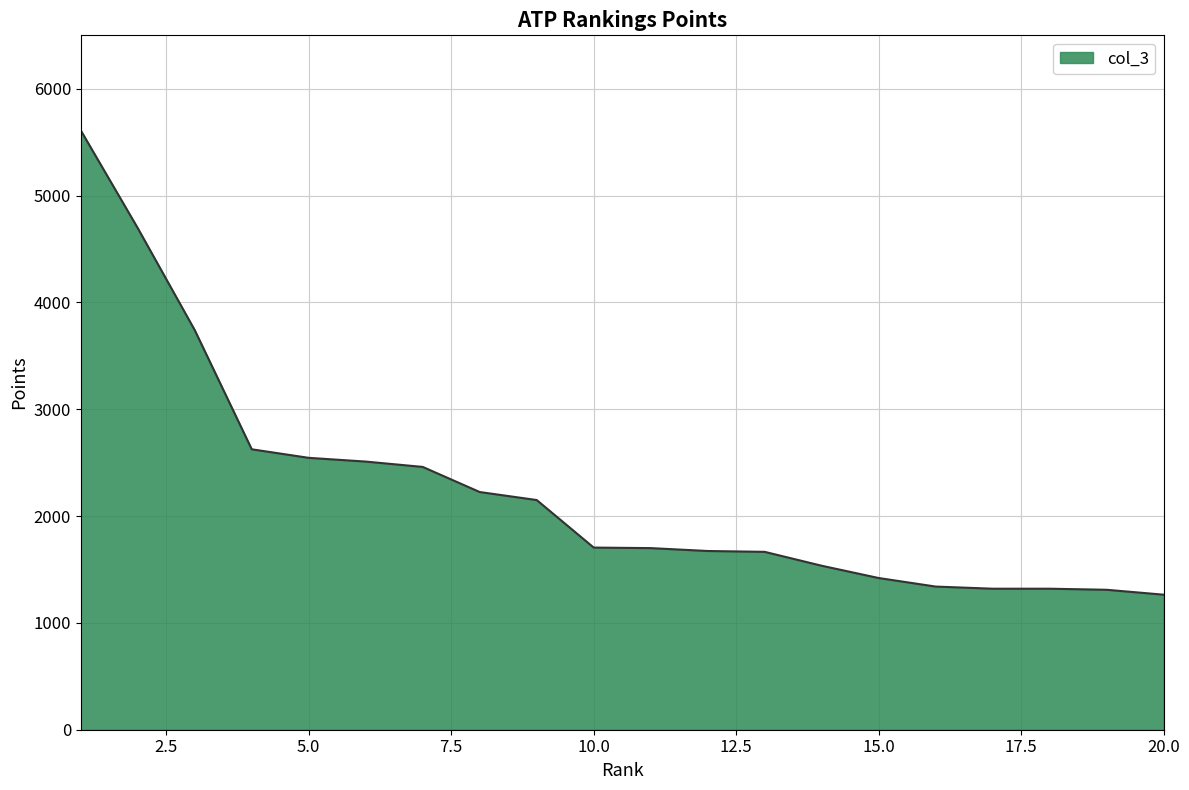

What is the minimum value shown in the chart?

1264